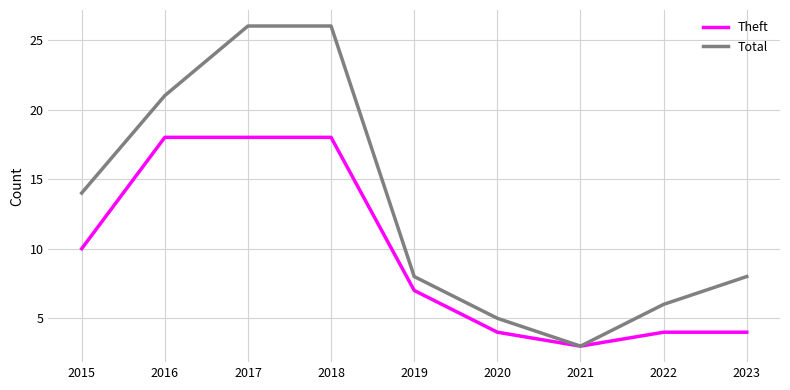

What is the difference between the Theft values at 2020 and 2021?

1